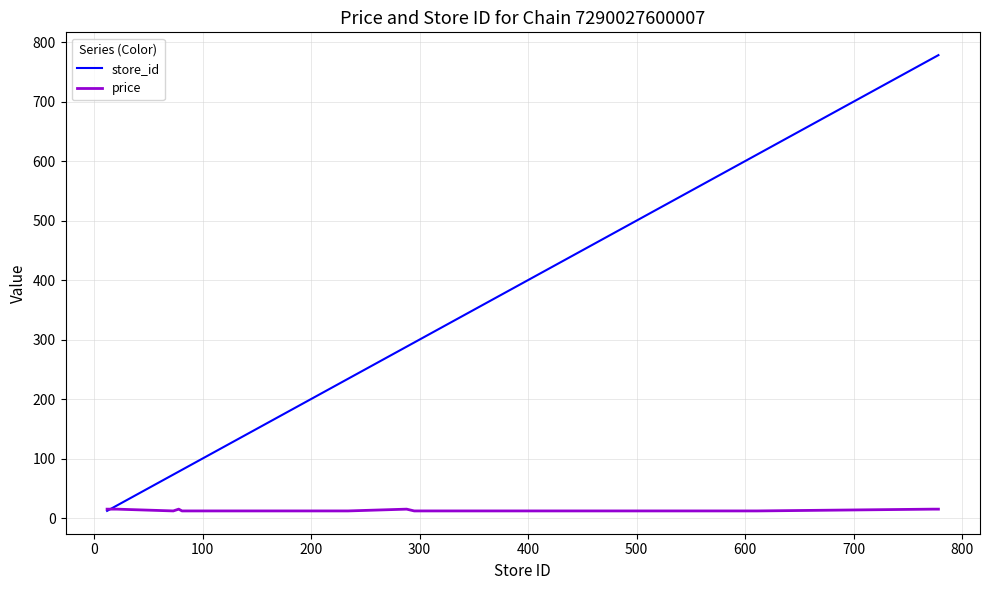

What is the average value of the price series?

12.9